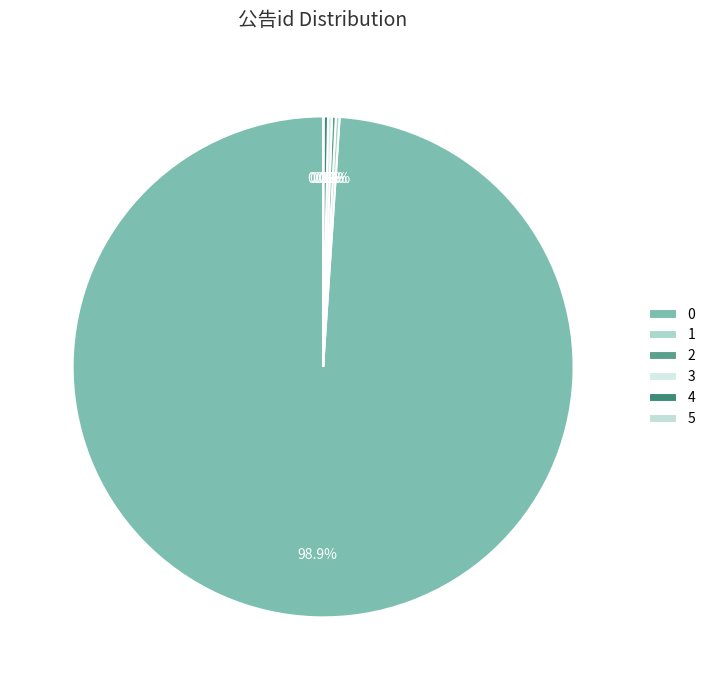

What is the change in value from 0 to 3?

-20473960